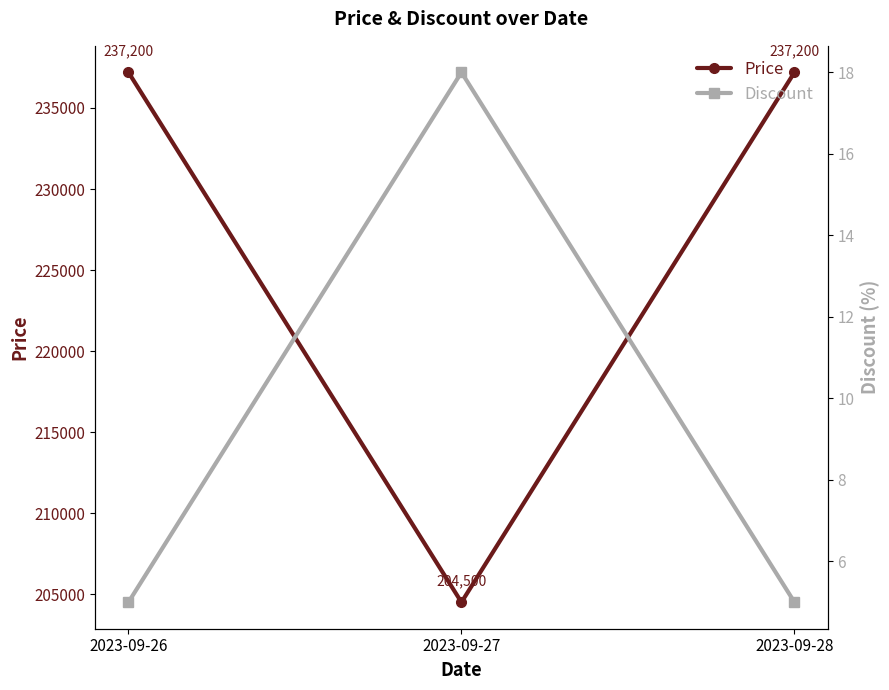

The value of Discount at 2023-09-28 is 5. True or false?

True